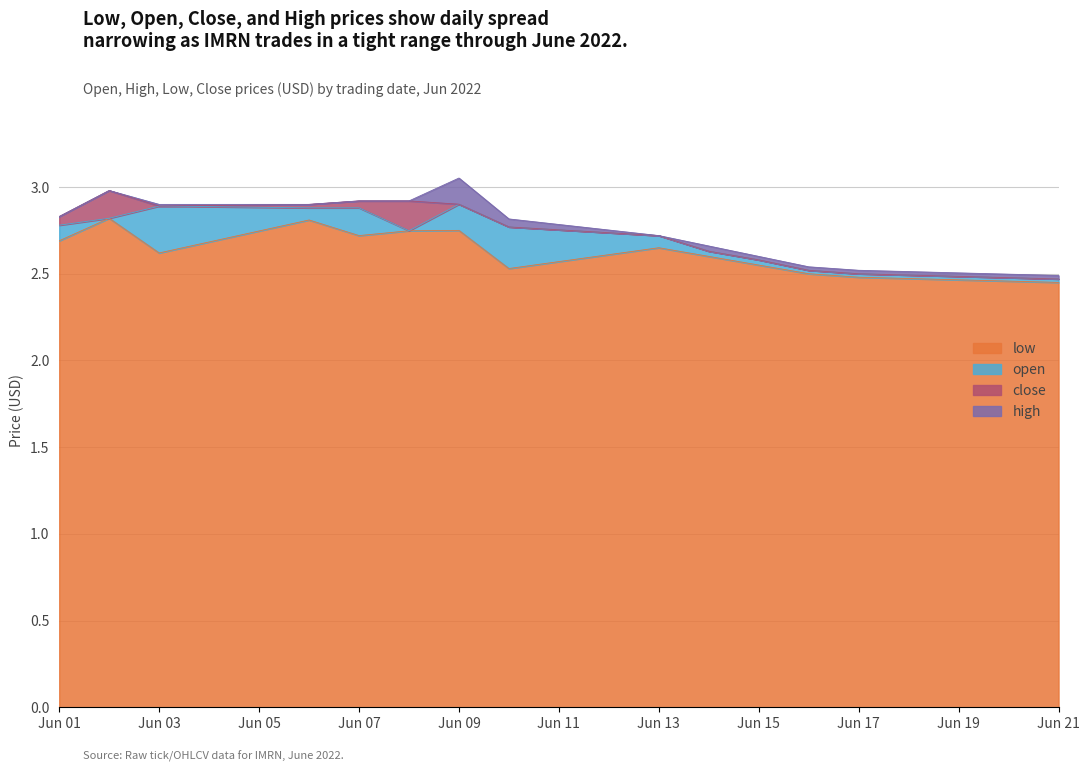

True or false: low and high intersect in this chart.

False